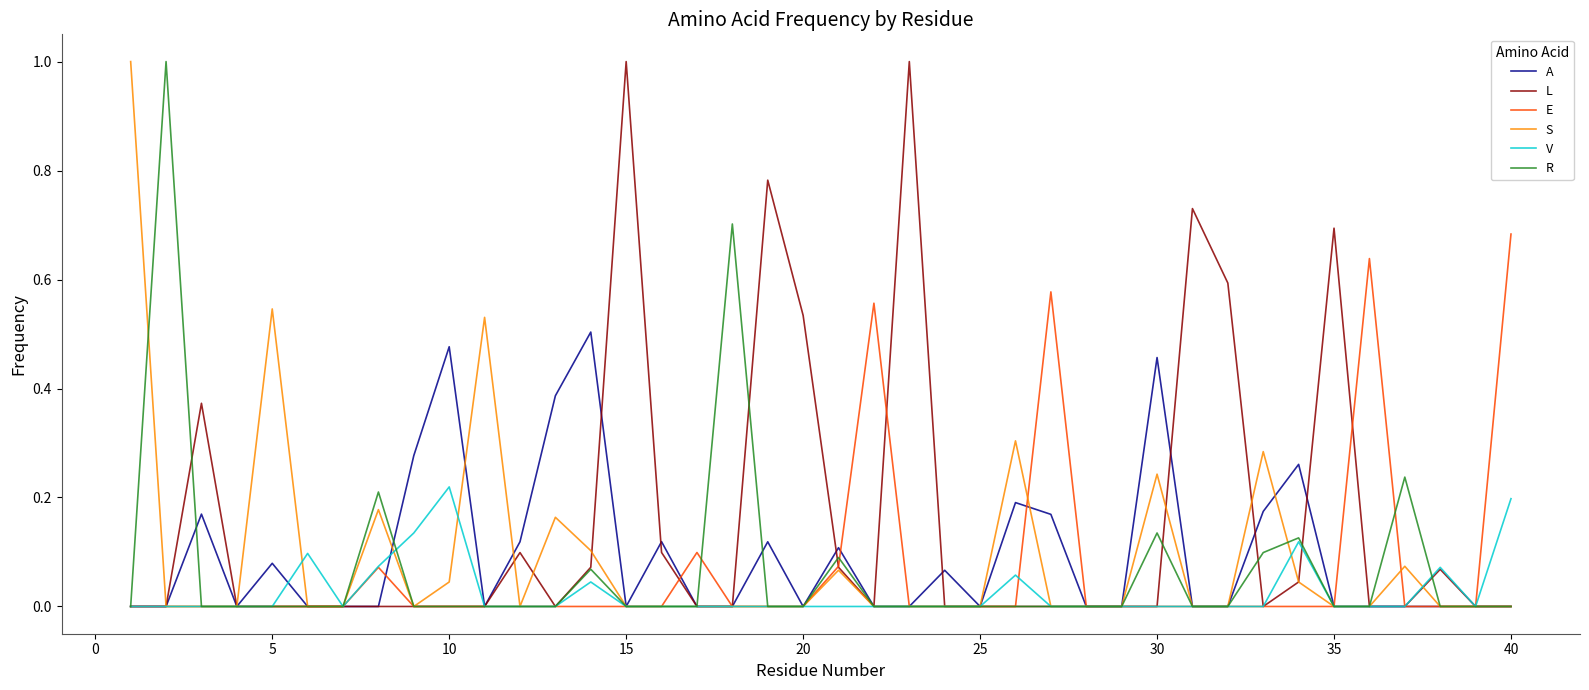

Which series has the largest total across all categories?

L